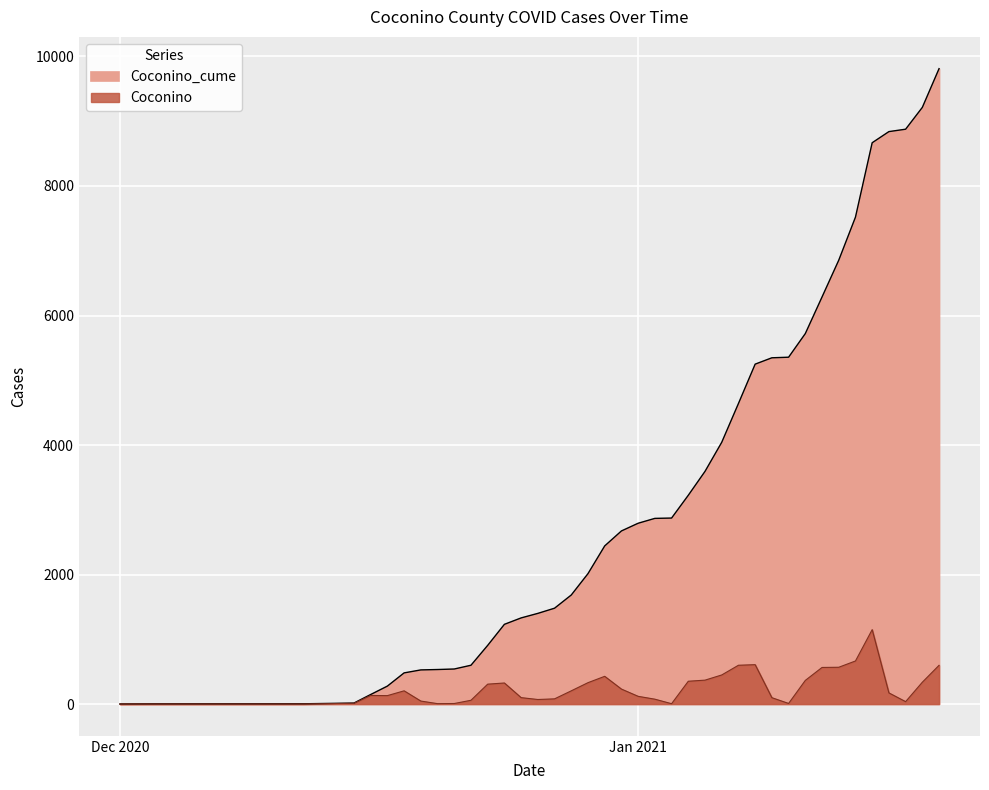

True or false: Coconino_cume and Coconino cross at least once.

False